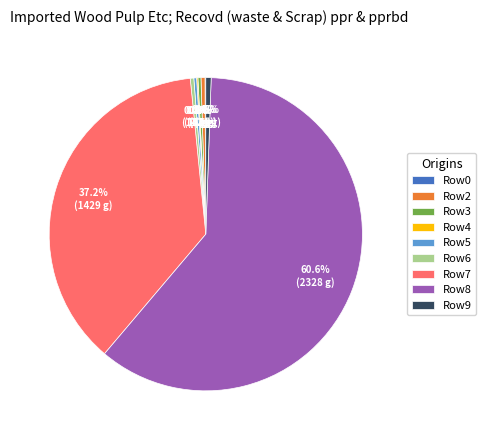

Which slice represents more than half of the pie?

Row8